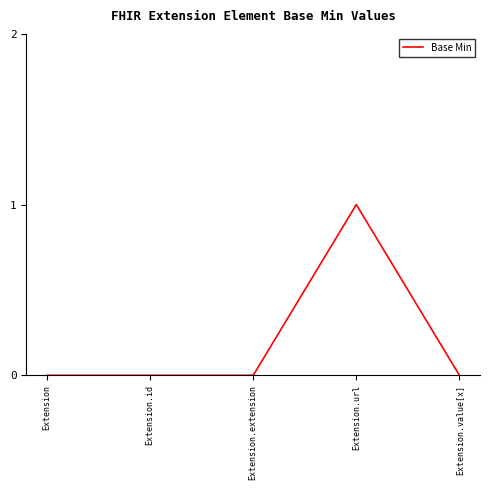

How many distinct data groups are displayed?

1